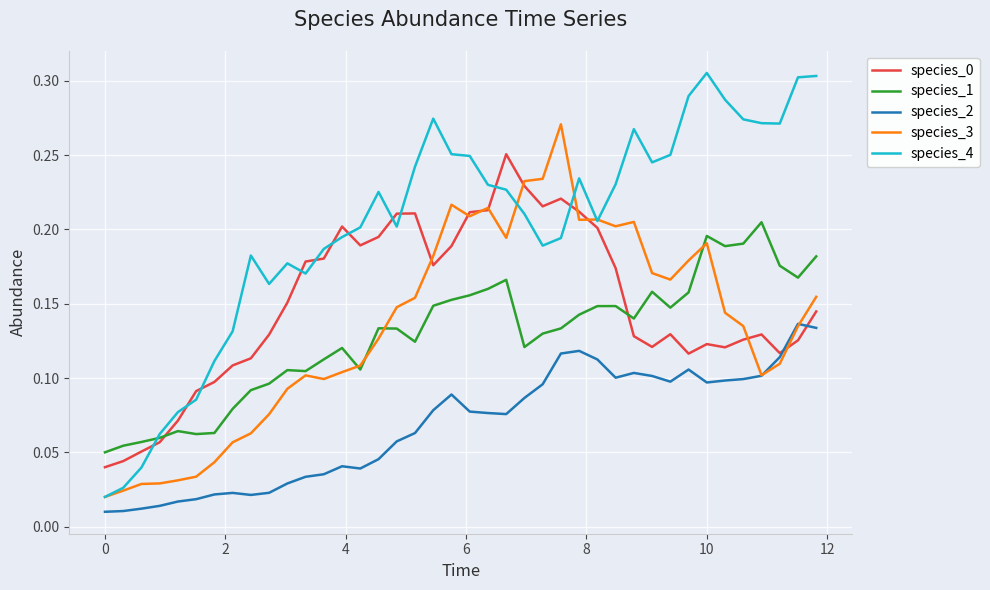

Does the chart display data point markers on the line(s)?

No